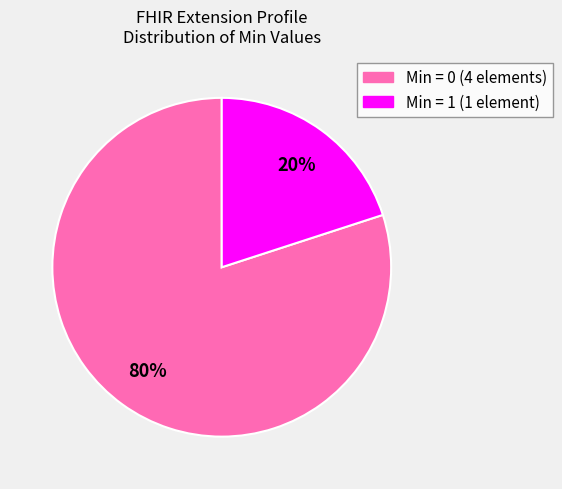

Does any single category account for the majority?

Yes